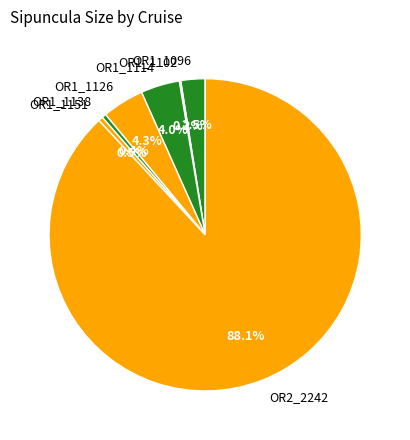

Between OR2_2242 and OR1_1096, which is larger?

OR2_2242